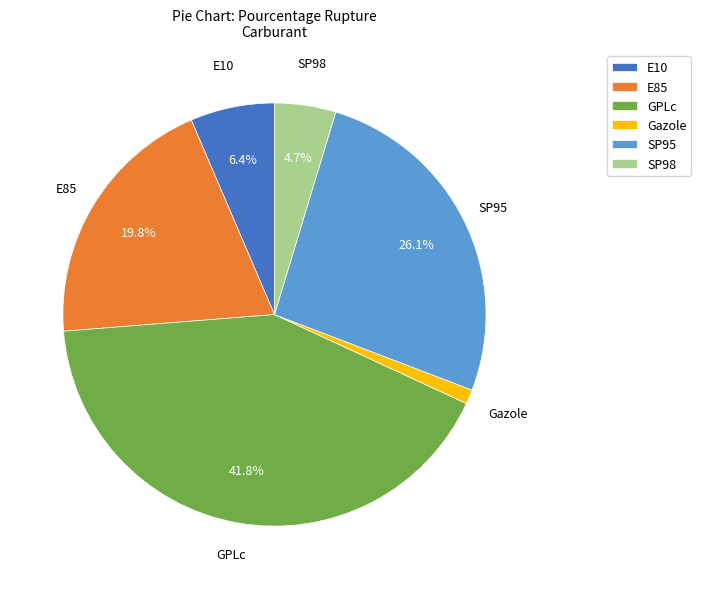

To the nearest percent, what is the difference between the E85 and E10 slice percentages?

13%